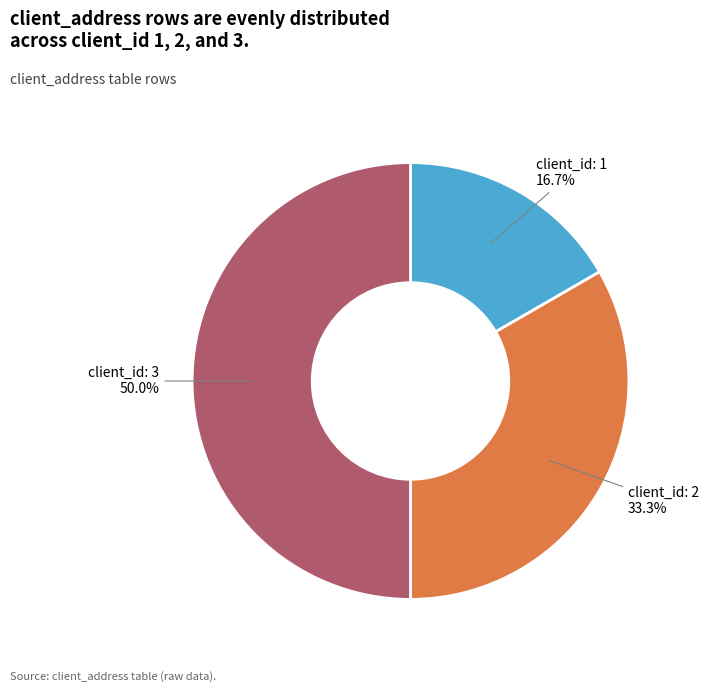

Which category has the biggest portion of the pie?

client_id: 3